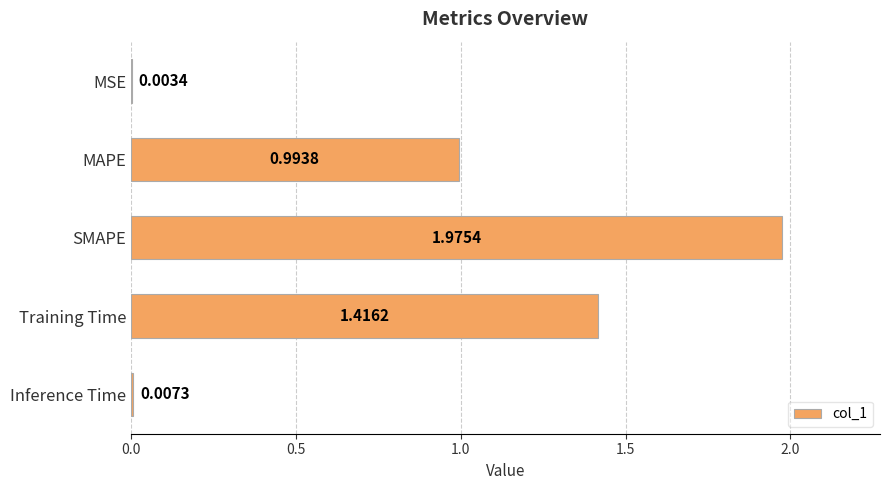

Are the bars horizontal?

Yes